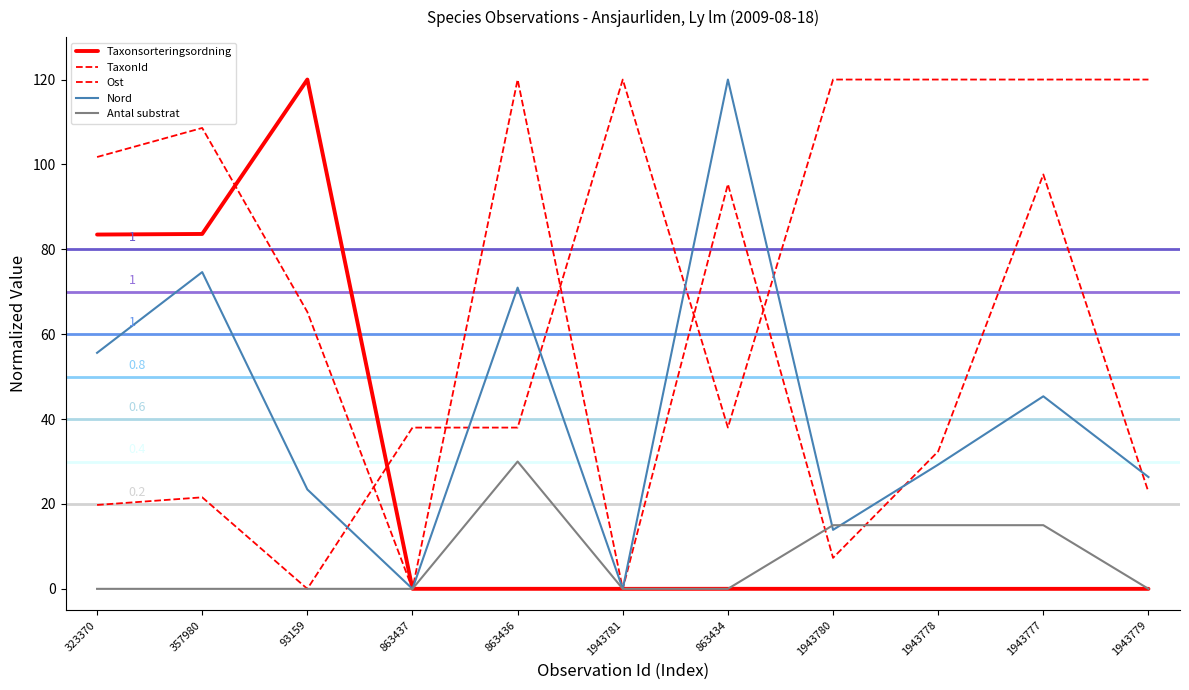

Reading left to right, list all the values displayed in this chart.

Taxonsorteringsordning: 83.5	83.6	120.0	0.0	0.0	0.0	0.0	0.0	0.0	0.0	0.0
TaxonId: 19.8	21.6	0.0	38.0	38.0	120.0	38.0	120.0	120.0	120.0	120.0
Ost: 101.7	108.6	65.2	0.0	120.0	0.0	95.4	7.3	32.4	97.6	22.8
Nord: 55.6	74.6	23.4	0.0	71.0	0.0	120.0	13.9	29.3	45.4	26.3
Antal substrat: 0.0	0.0	0.0	0.0	30.0	0.0	0.0	15.0	15.0	15.0	0.0